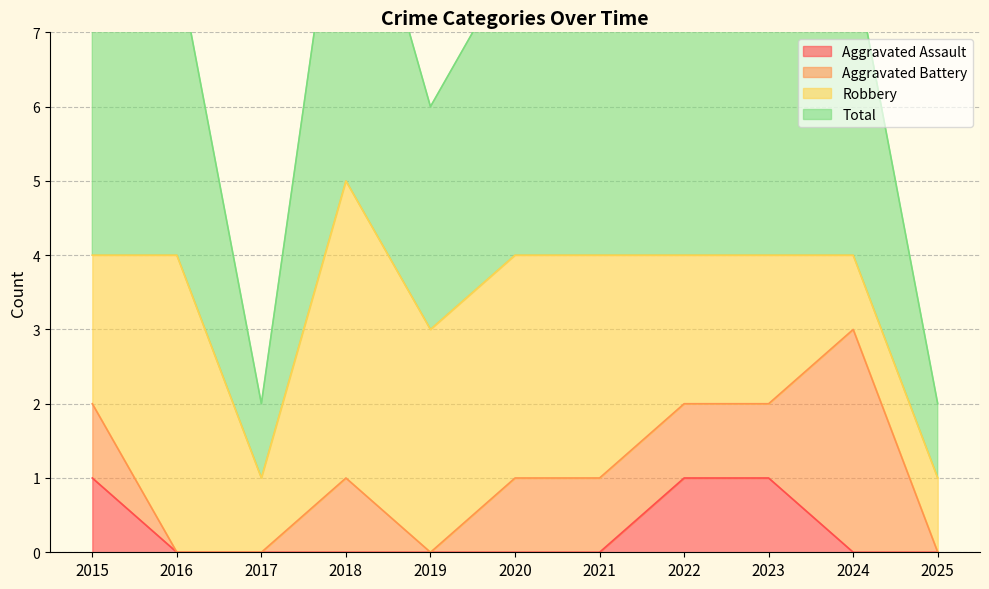

What is the difference between the highest and lowest values at 2022?

3